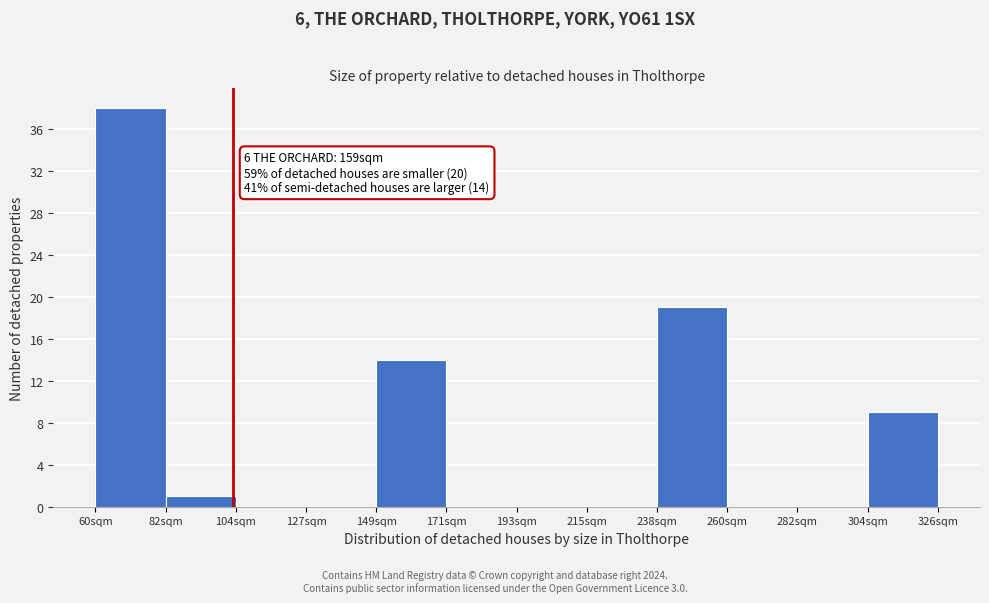

Reading right to left, what are all the values shown in this chart?

304sqm=9	282sqm=0	260sqm=0	238sqm=19	215sqm=0	193sqm=0	171sqm=0	149sqm=14	127sqm=0	104sqm=0	82sqm=1	60sqm=38